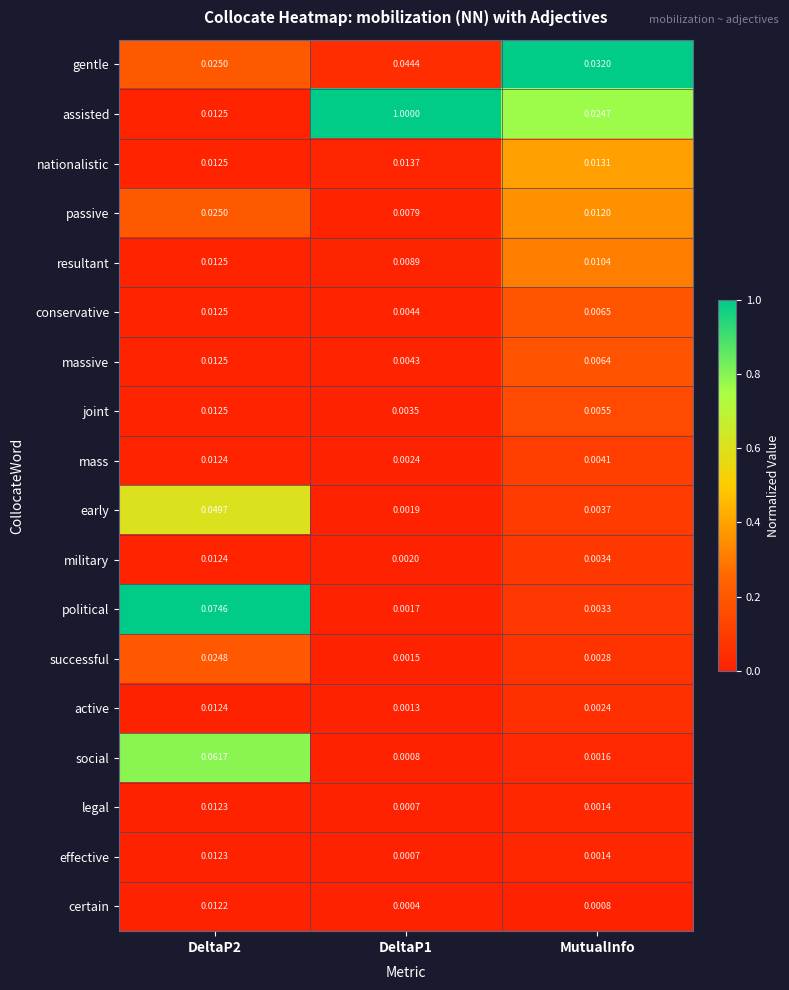

Which series has the largest range (max minus min)?

assisted